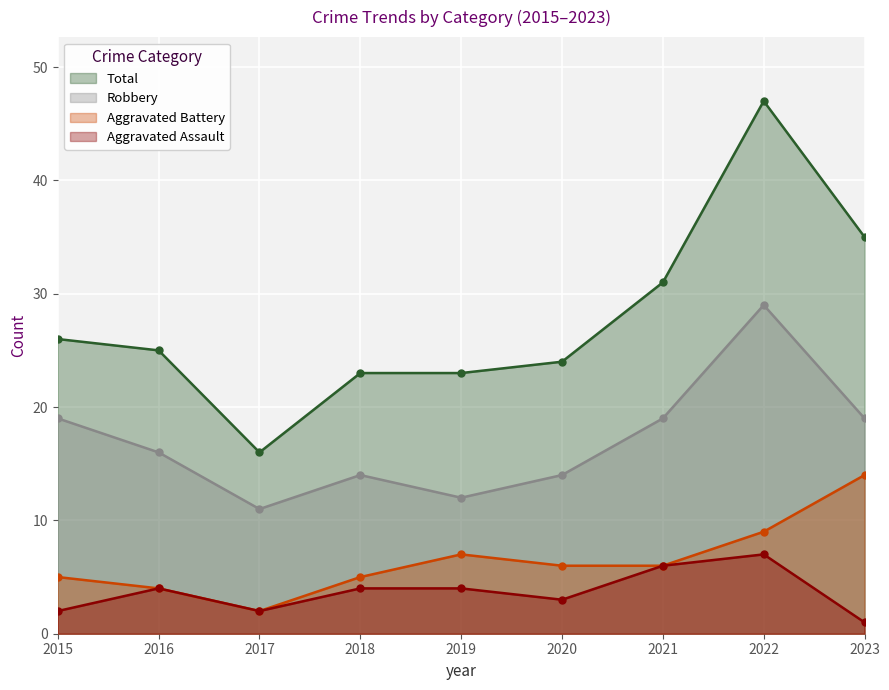

Which category has the lowest value in the Robbery series?

2017